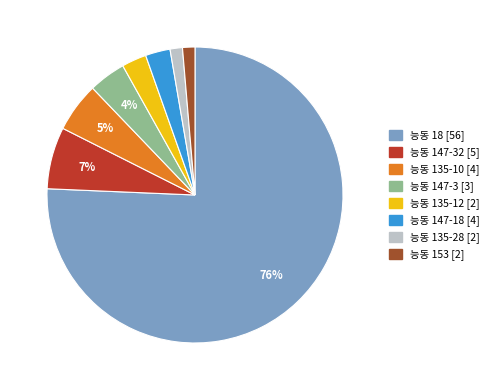

What percentage is the 능동 18 [56] slice, to the nearest percent?

76%